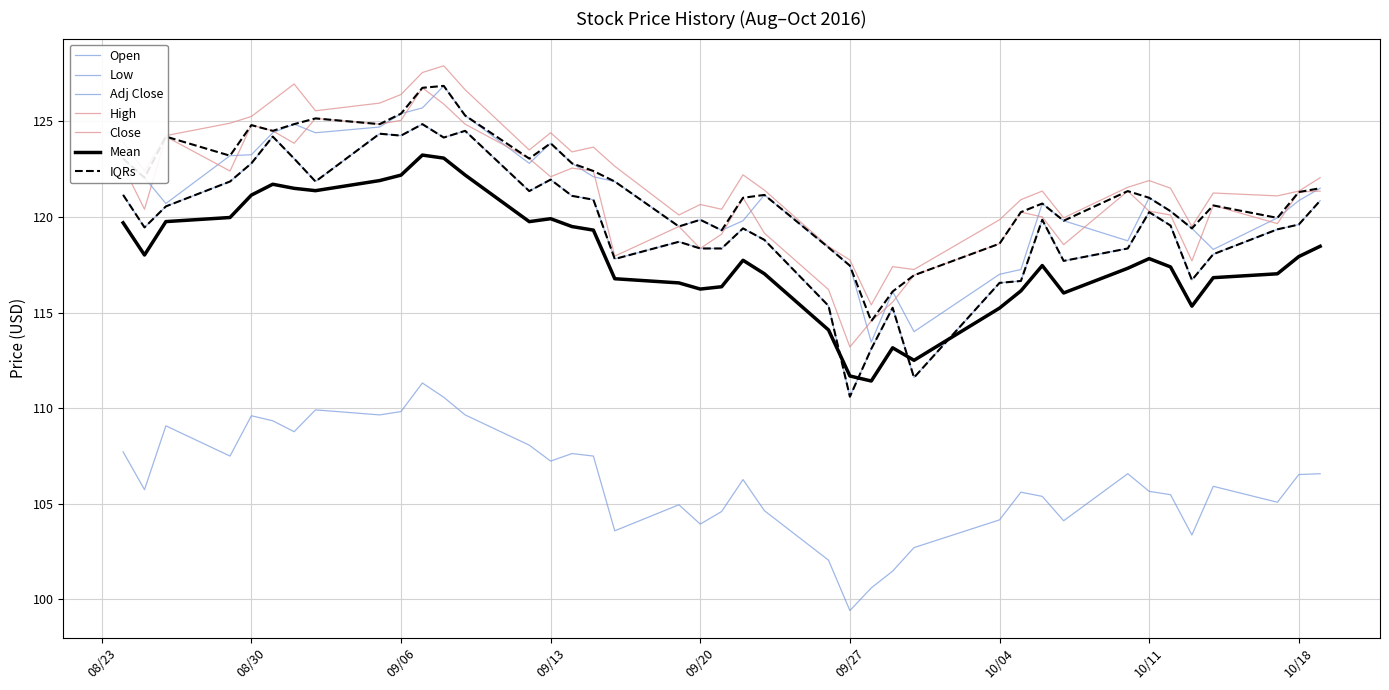

Which category has the lowest value across all series?

09/27